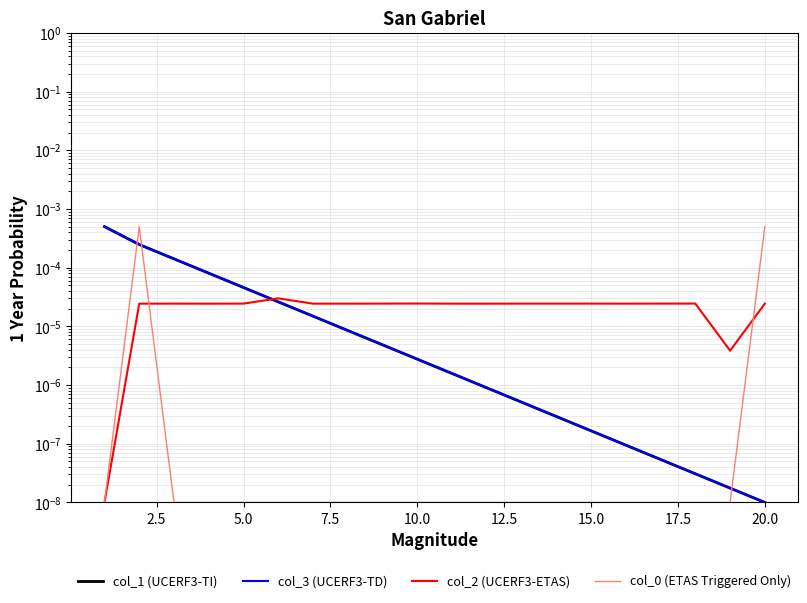

Which series has the largest range (max minus min)?

col_1 (UCERF3-TI)